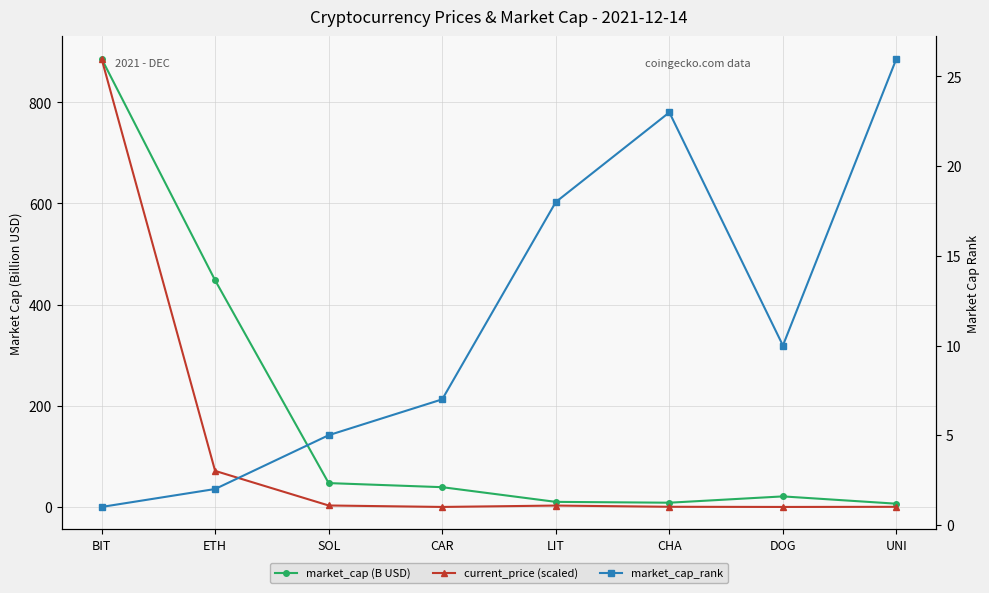

In market_cap_rank, how many points are higher than both neighbors (excluding endpoints)?

1